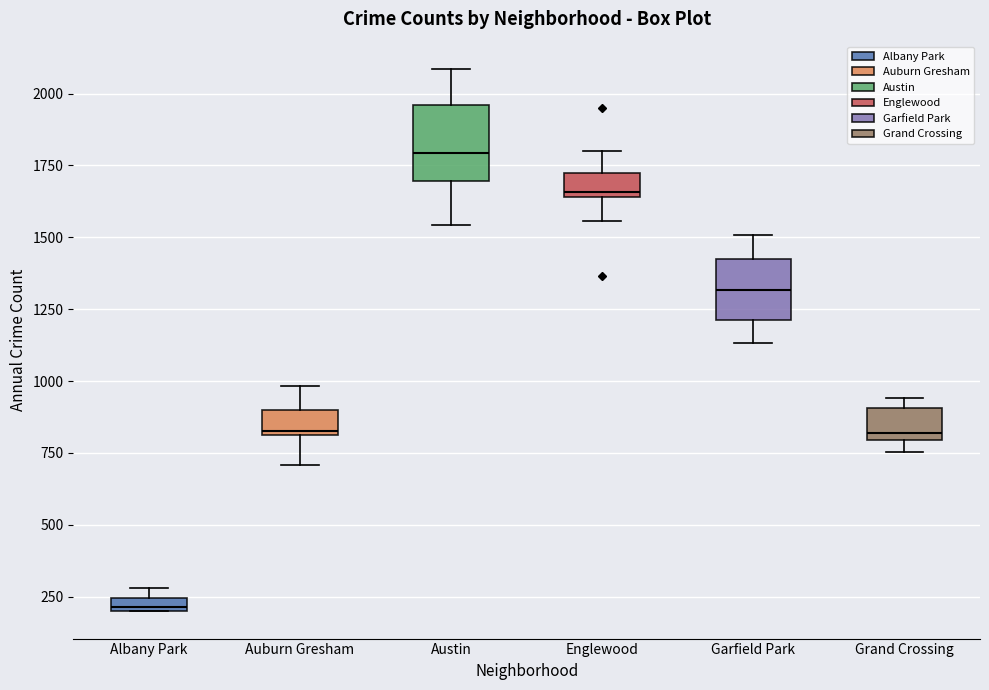

Where is the upper edge of the box for Austin on the y-axis? The values are not printed on the chart, so give them approximately, as read against the axis.

1950